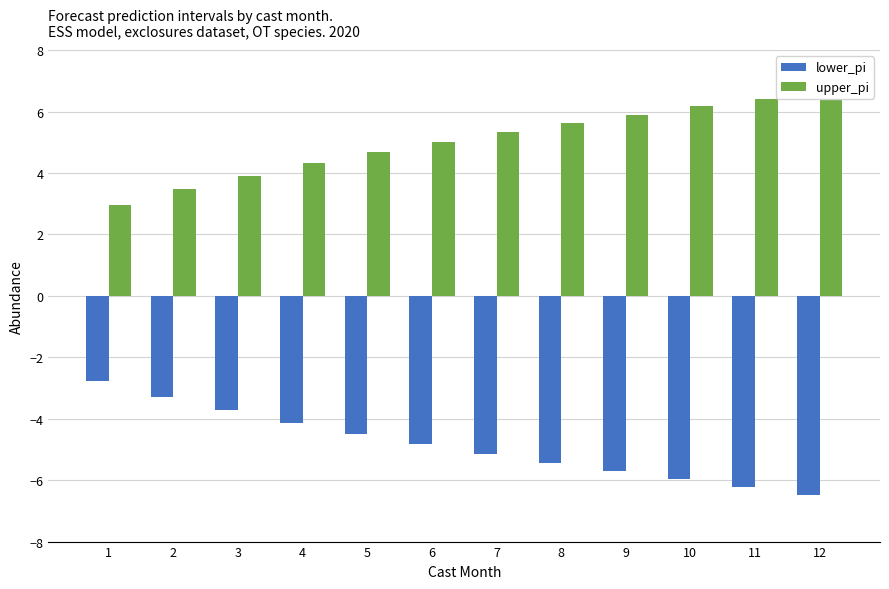

What is the value of the upper_pi bar at the 2nd from the left?

3.5